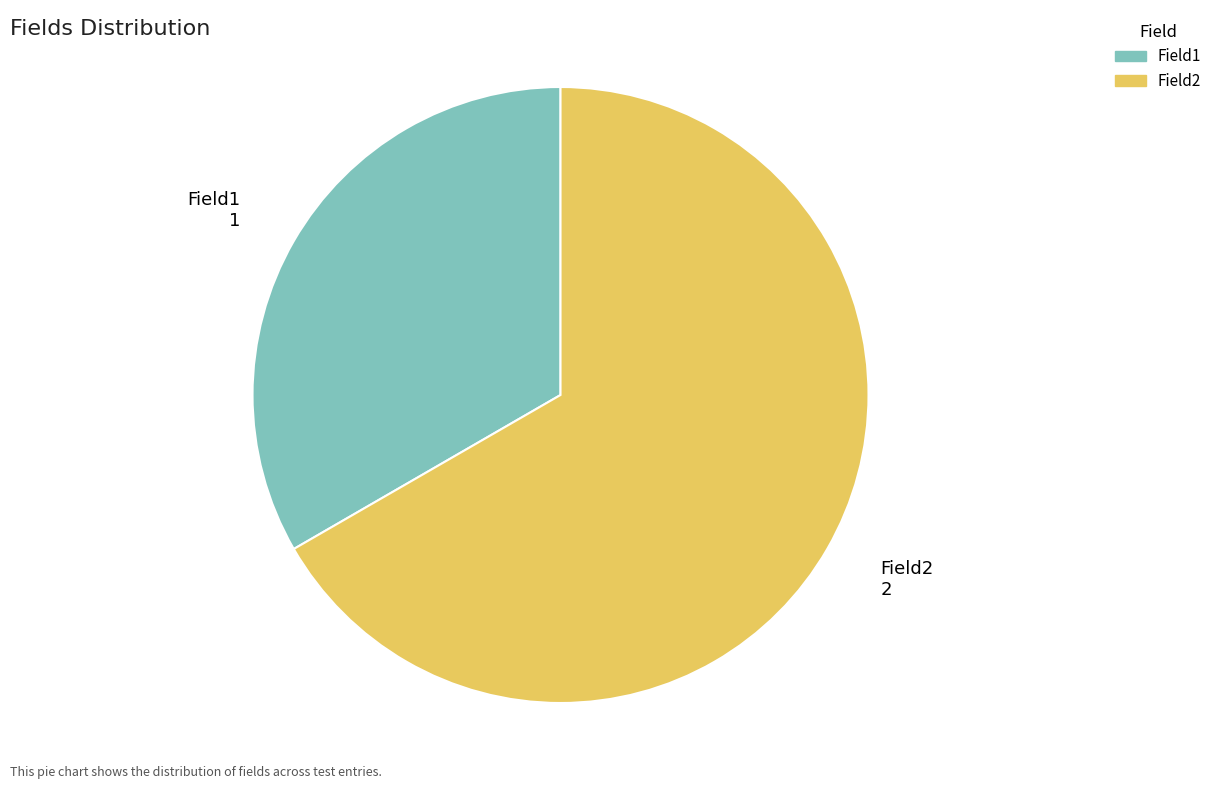

Is there any slice that represents more than half of the pie?

Yes